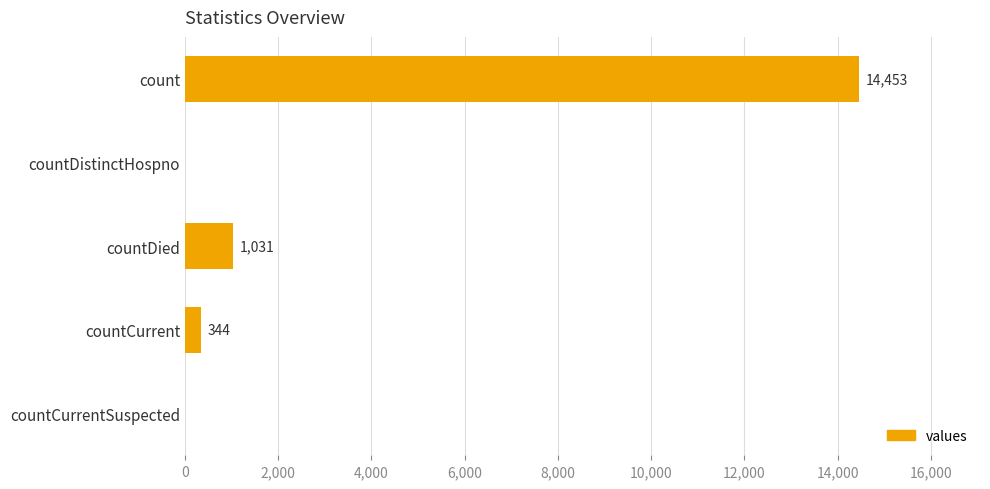

What is the sum of all values?

15828